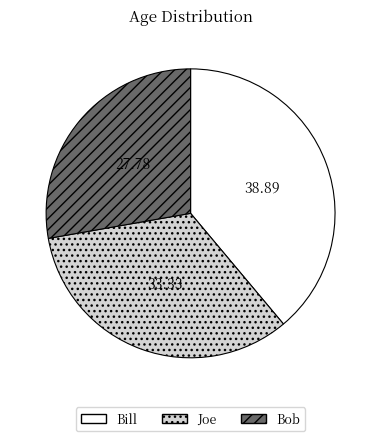

Do Joe and Bob together represent more than half of the pie?

Yes